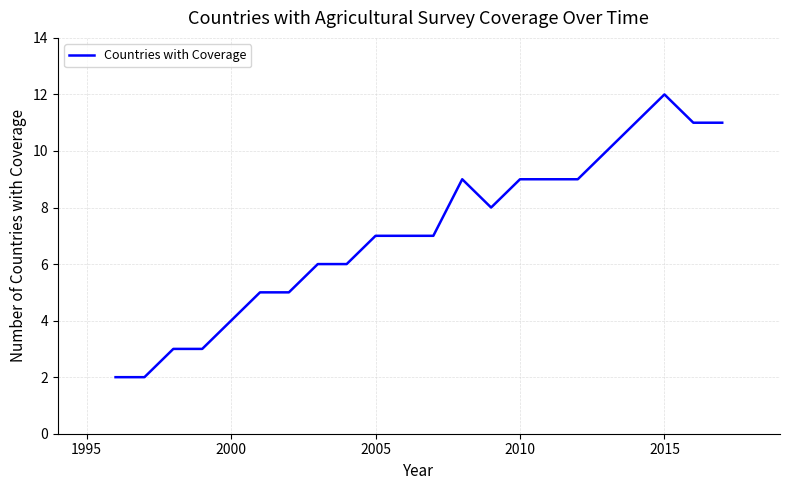

What is the difference between the maximum and minimum values?

10